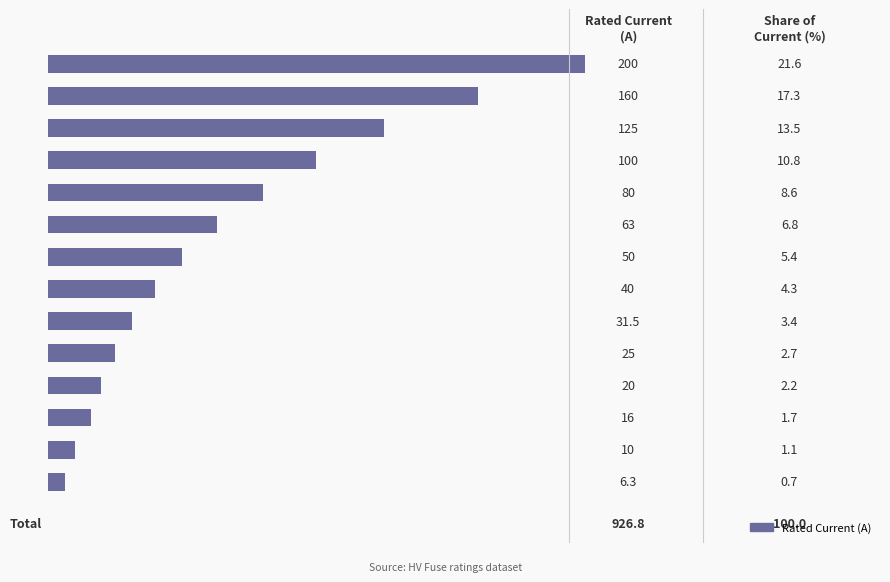

Are the bars horizontal?

Yes